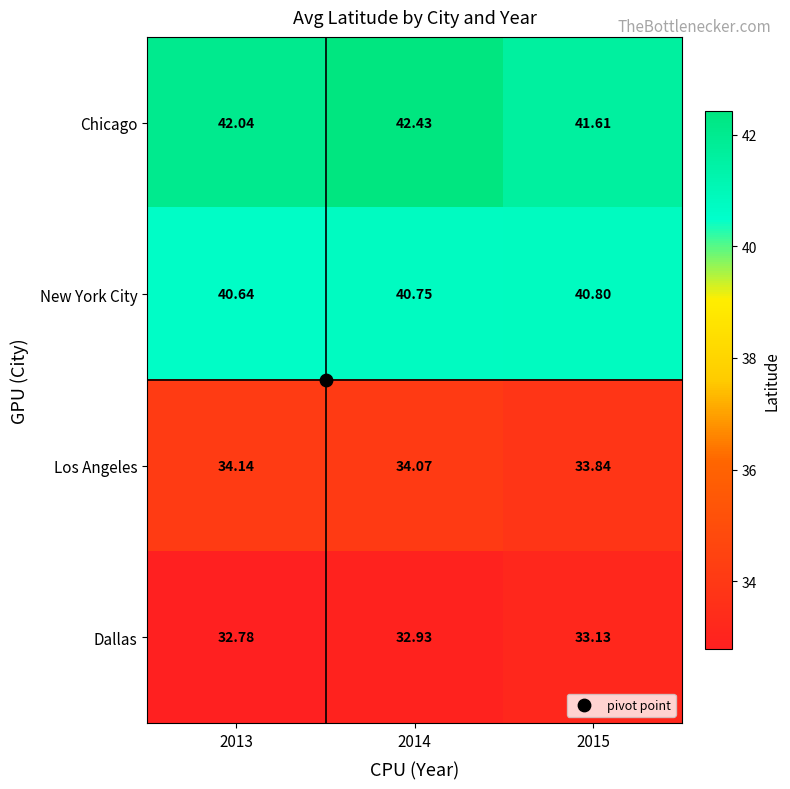

List the series in order of their peak value, highest first.

Chicago, New York City, Los Angeles, Dallas